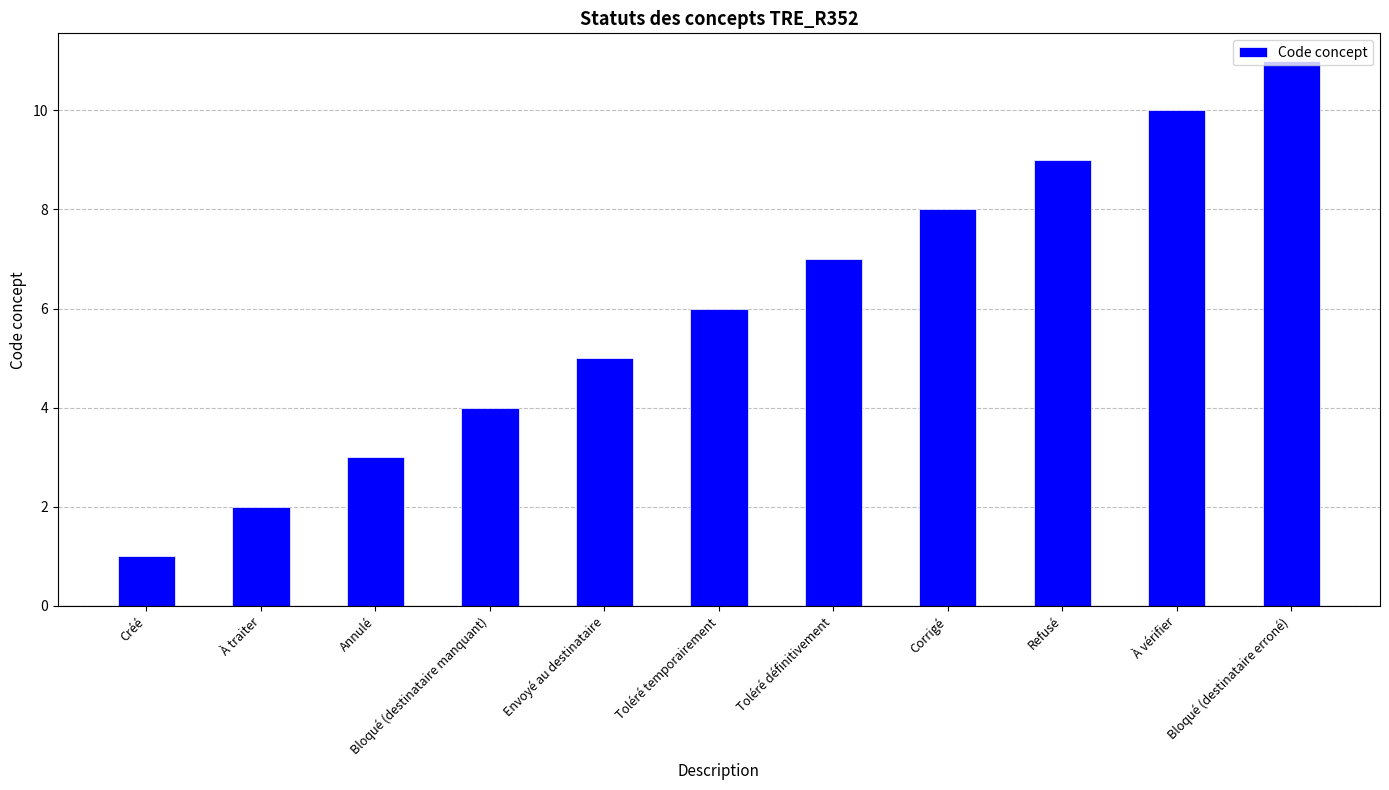

Reading left to right, extract all data points from this chart.

Créé=1	À traiter=2	Annulé=3	Bloqué (destinataire manquant)=4	Envoyé au destinataire=5	Toléré temporairement=6	Toléré définitivement=7	Corrigé=8	Refusé=9	À vérifier=10	Bloqué (destinataire erroné)=11